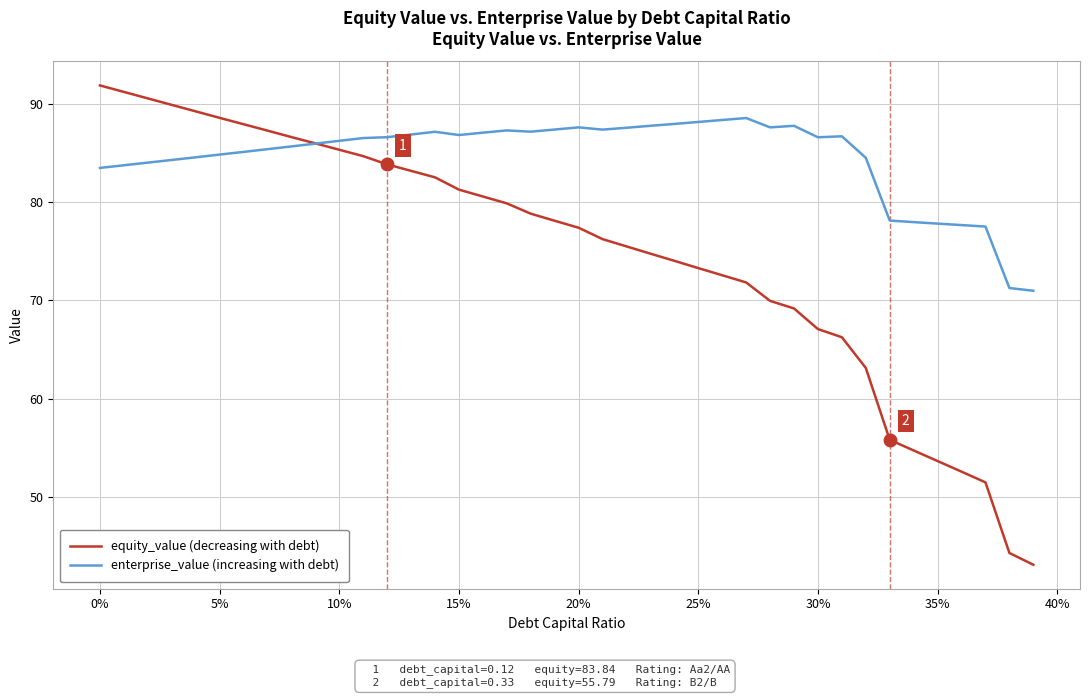

What is the maximum value shown in the chart?

91.9